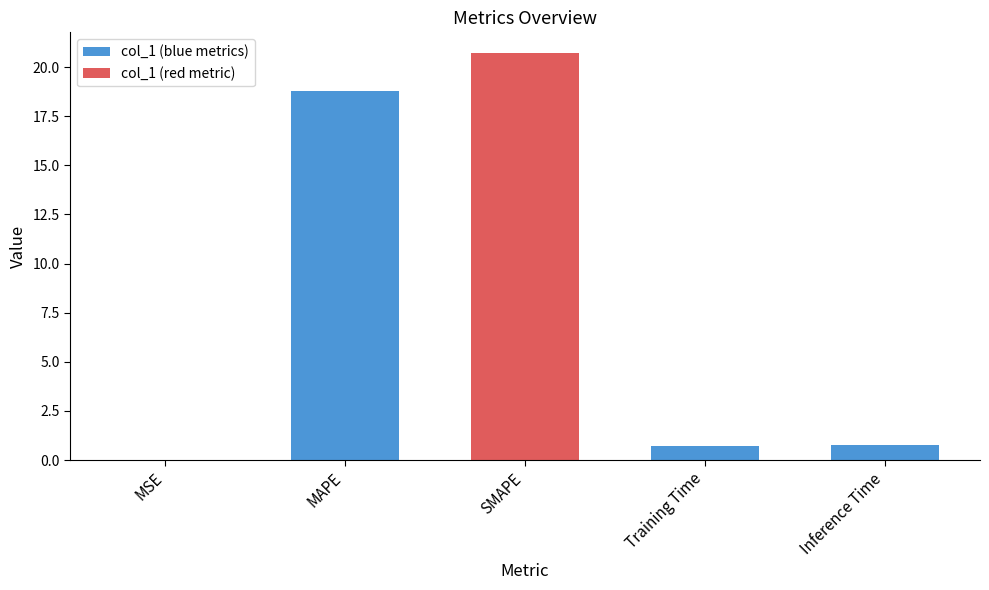

The chart shows a value of 4.4 at SMAPE. True or false?

False